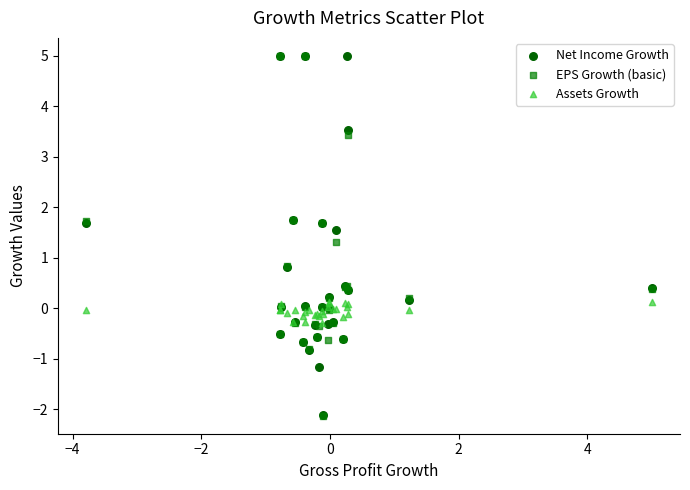

What are all the series names shown in the legend?

Net Income Growth, EPS Growth (basic), Assets Growth